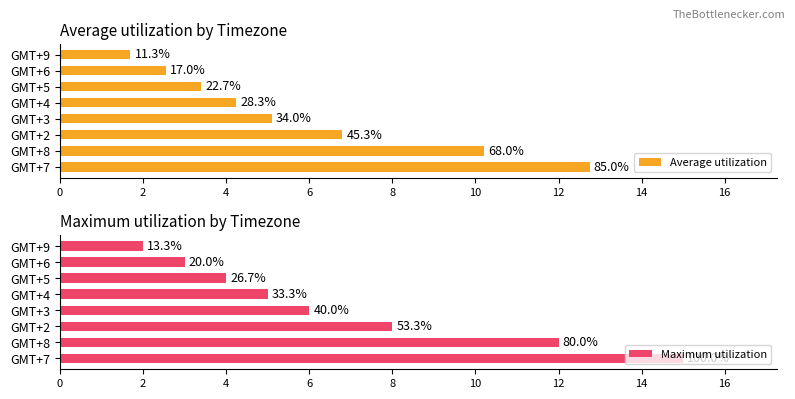

Which has a higher value, 2 or 10?

2